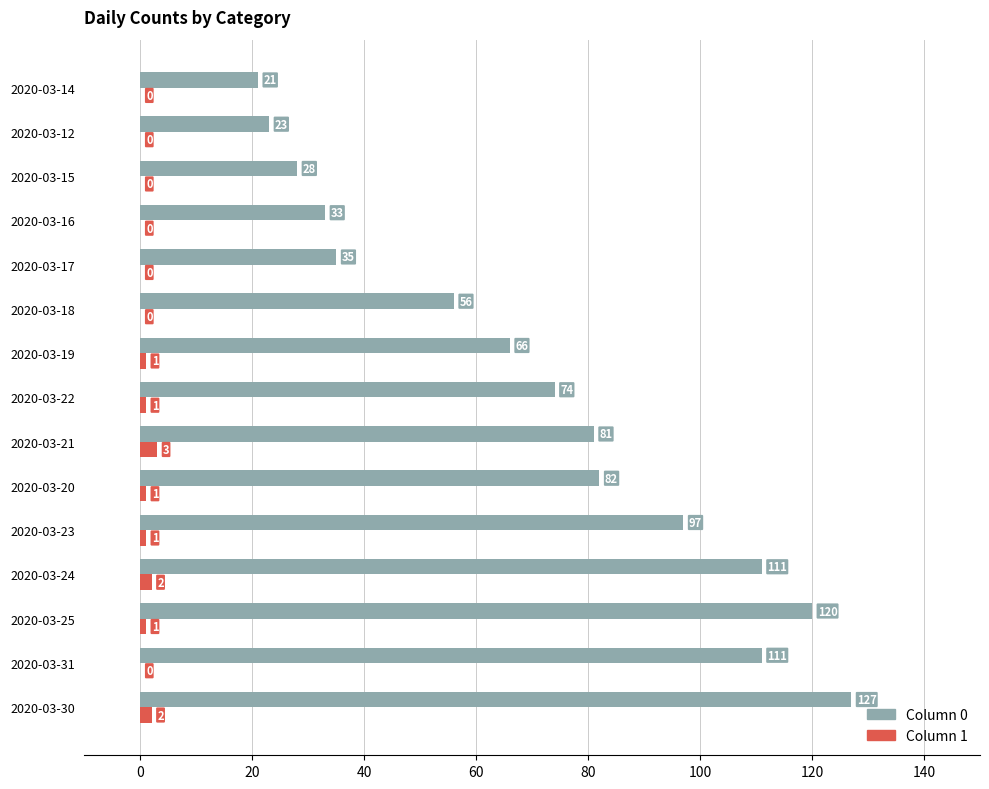

How many positive values does the Column 1 series have?

8